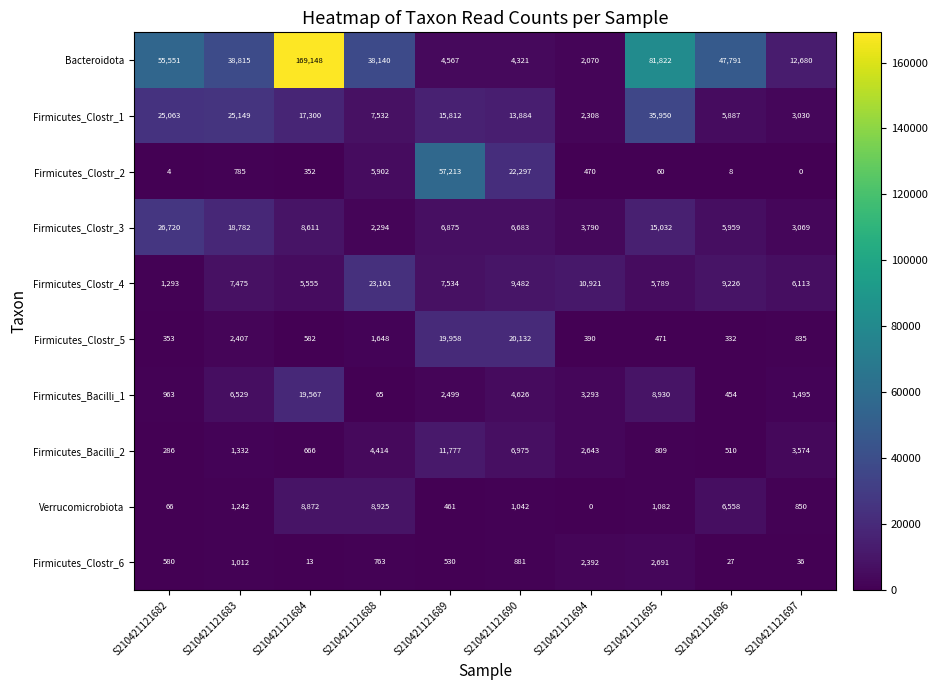

Which series has the largest total across all categories?

Bacteroidota